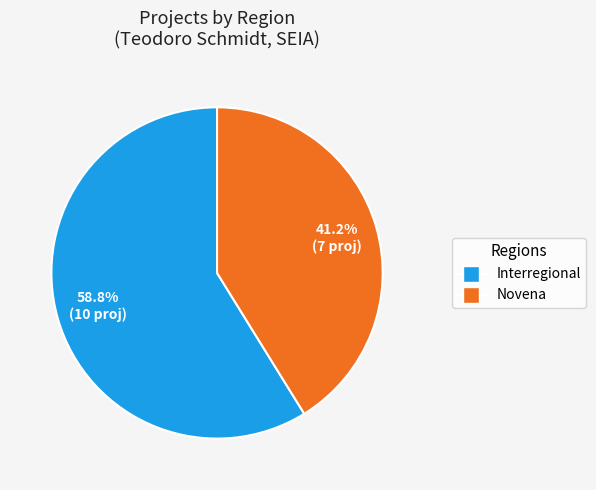

Does any single category account for the majority?

Yes